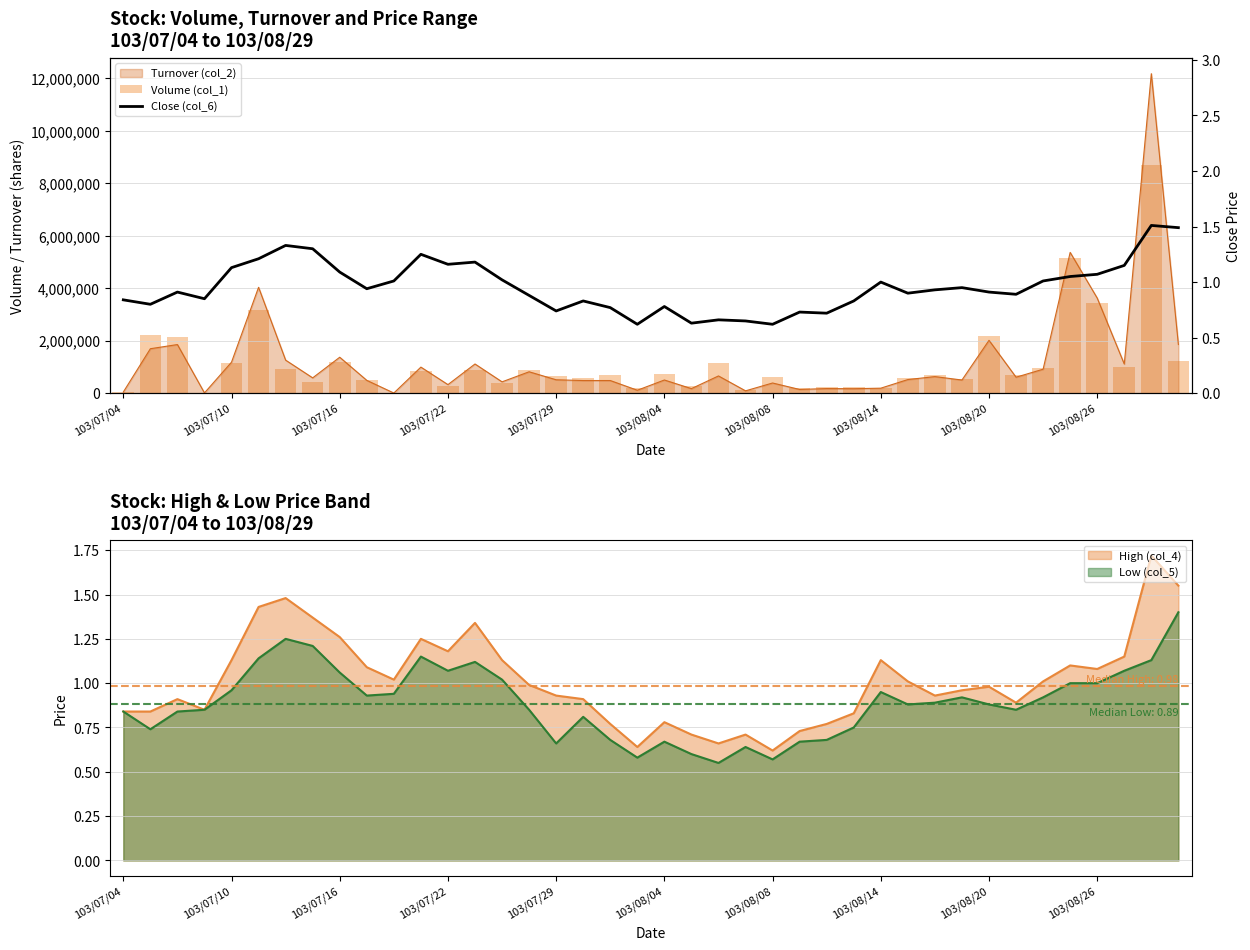

Which series has the largest total across all categories?

Volume (col_1)